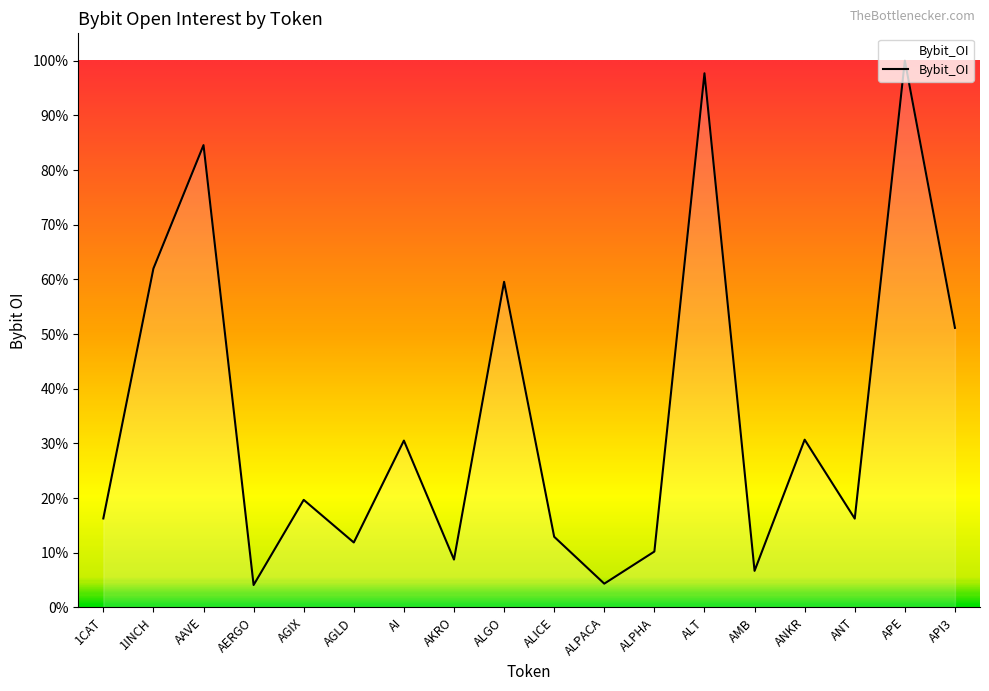

True or false: there are more than 2 points higher than both neighbors.

True